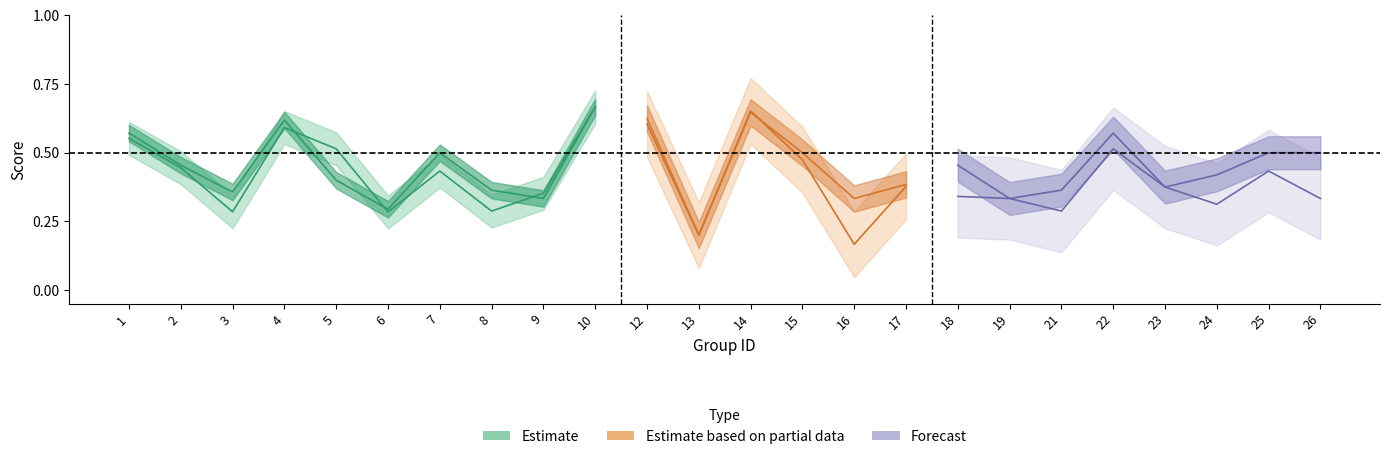

Is the value of f1 at 18 greater than the value of accuracy at 12?

No